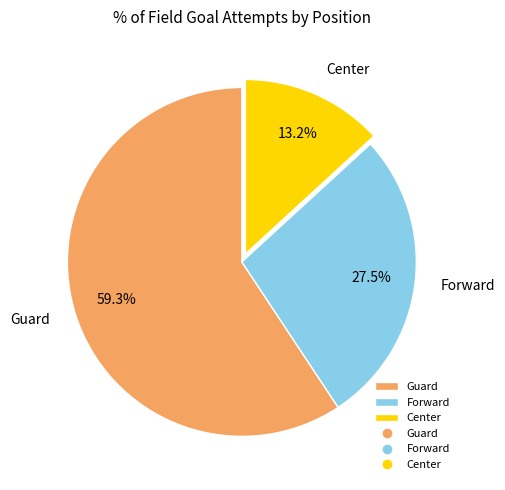

Count the number of slices in the pie.

3